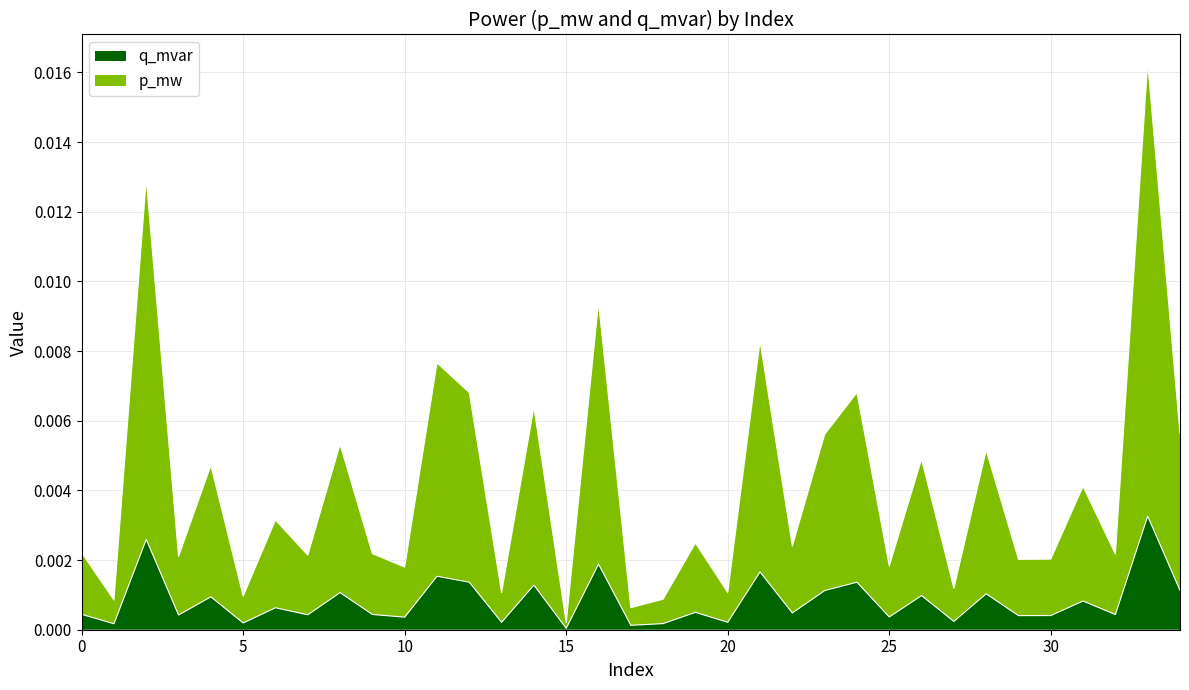

True or false: p_mw and q_mvar intersect in this chart.

False